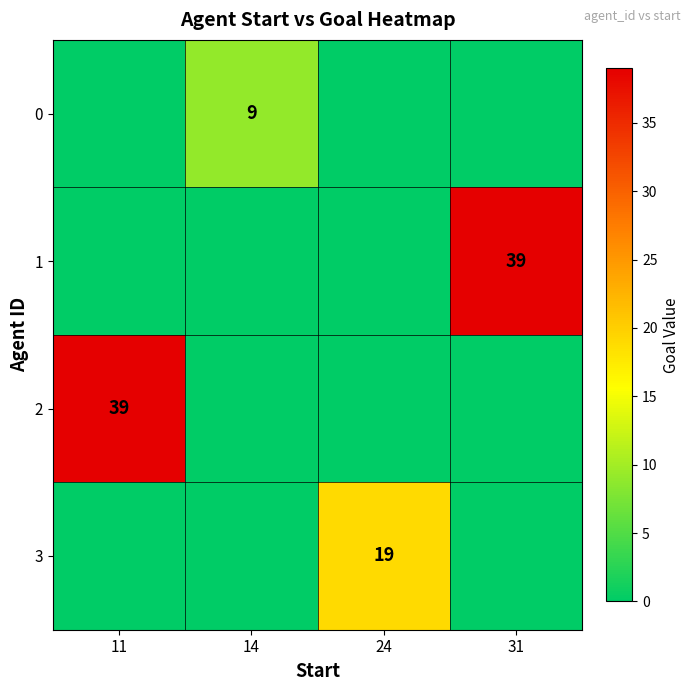

Is the value of 3 at 24 greater than the value of 2 at 11?

No